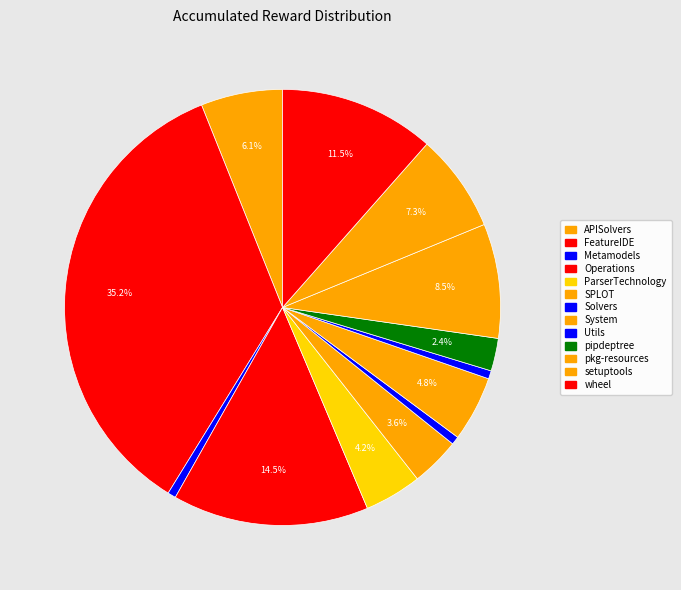

To the nearest percent, what is the combined percentage of SPLOT and FeatureIDE?

39%